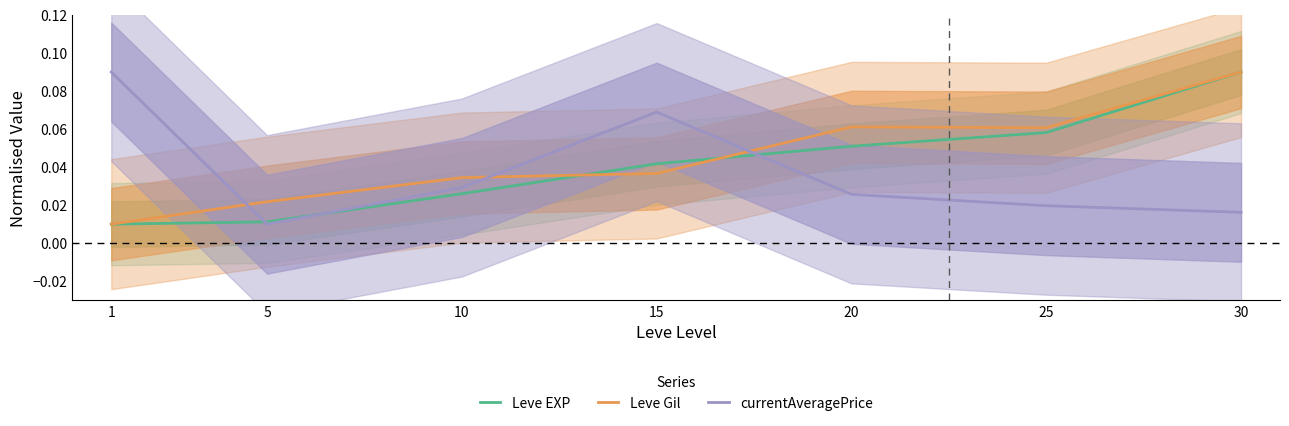

The currentAveragePrice series shows 0.1 at 1. True or false?

True